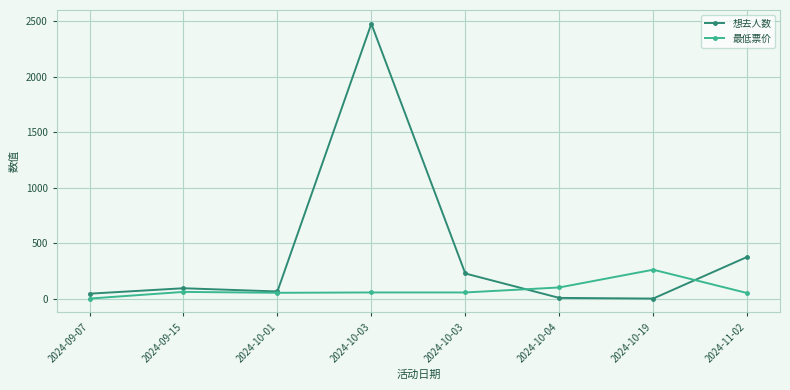

What are all the series names shown in the legend?

想去人数, 最低票价